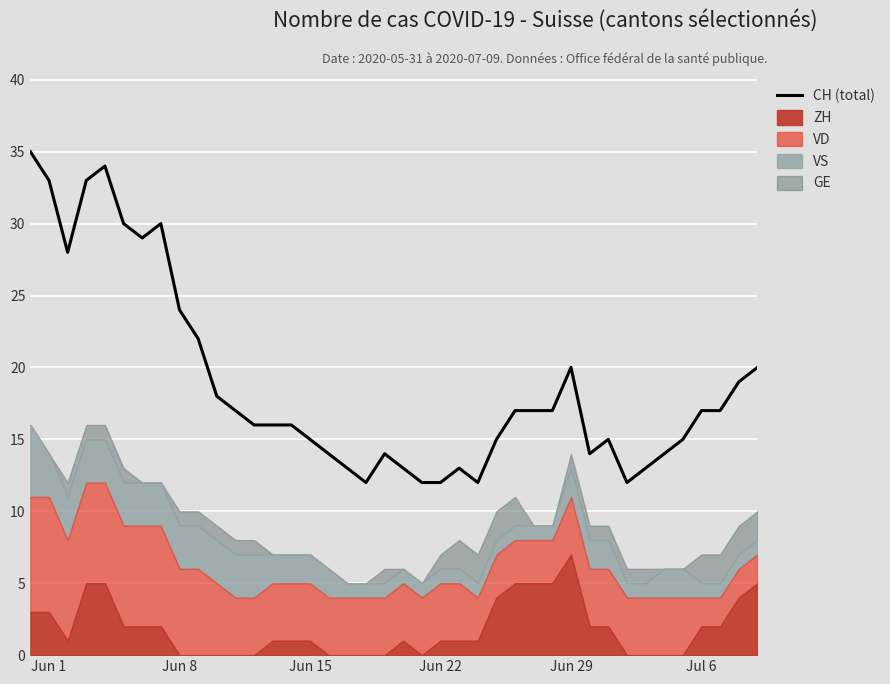

The value of CH (total) at Jun 8 is 9. True or false?

False